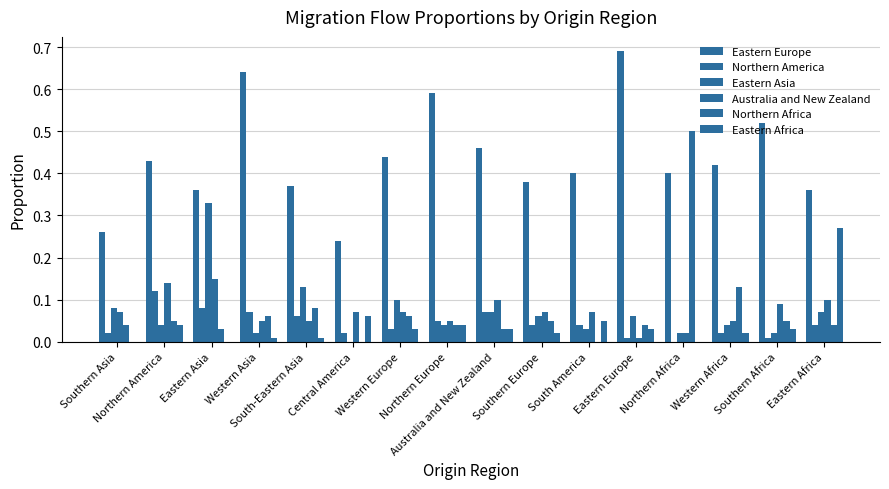

How many categories are shown in the chart?

16